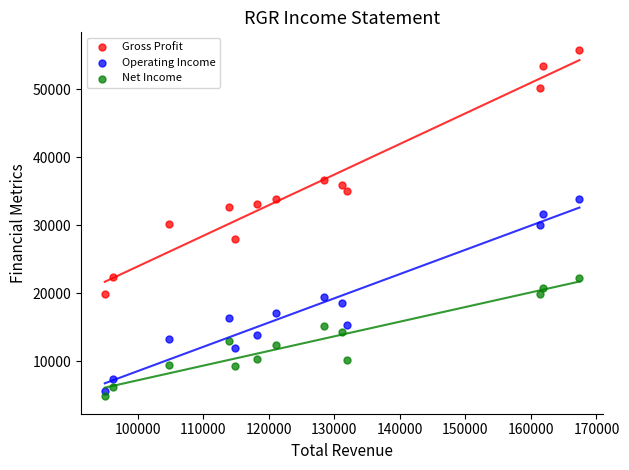

What is the X range (max minus min) for the scatter plot?

72400